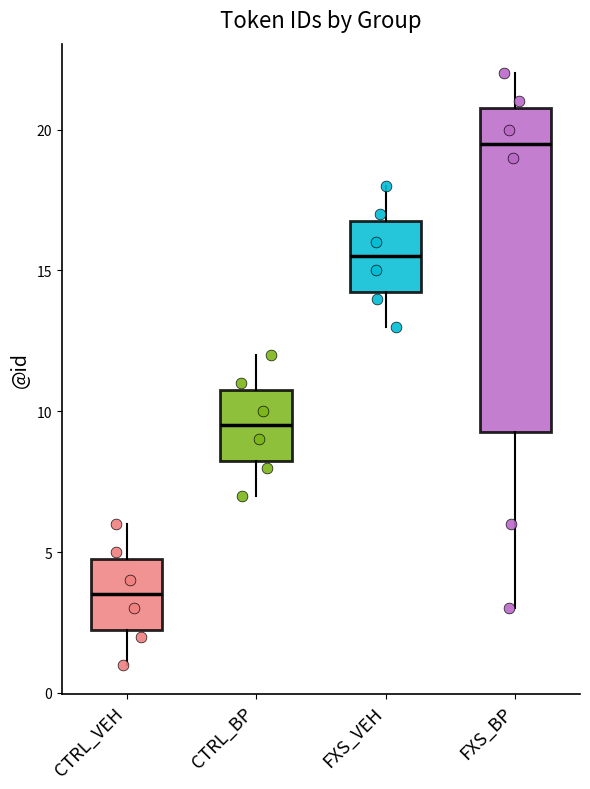

Reading left to right, read every box against the y-axis: the position of its median line, the range the box covers, and the ends of its whiskers. The values are not printed on the chart, so give them approximately, as read against the axis.

CTRL_VEH: median 3.5, box 2.5 to 5.0, whiskers 1.0 to 6.0
CTRL_BP: median 9.5, box 8.5 to 11.0, whiskers 7.0 to 12.0
FXS_VEH: median 15.5, box 14.5 to 17.0, whiskers 13.0 to 18.0
FXS_BP: median 19.5, box 9.5 to 21.0, whiskers 3.0 to 22.0